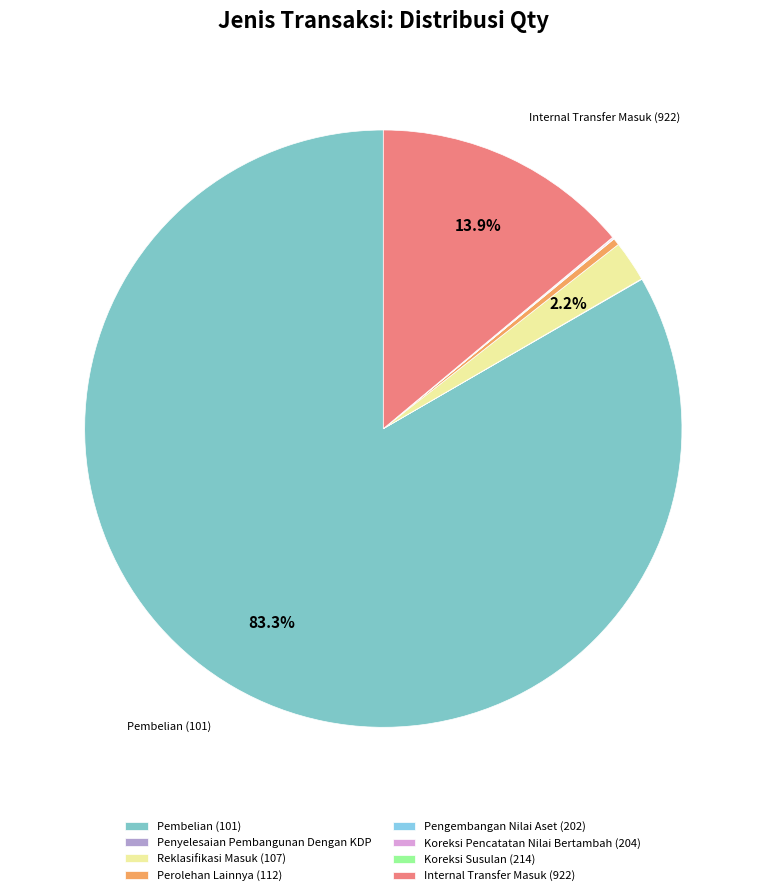

Rank the categories by value from lowest to highest.

Penyelesaian Pembangunan Dengan KDP, Pengembangan Nilai Aset (202), Koreksi Susulan (214), Koreksi Pencatatan Nilai Bertambah (204), Perolehan Lainnya (112), Reklasifikasi Masuk (107), Internal Transfer Masuk (922), Pembelian (101)